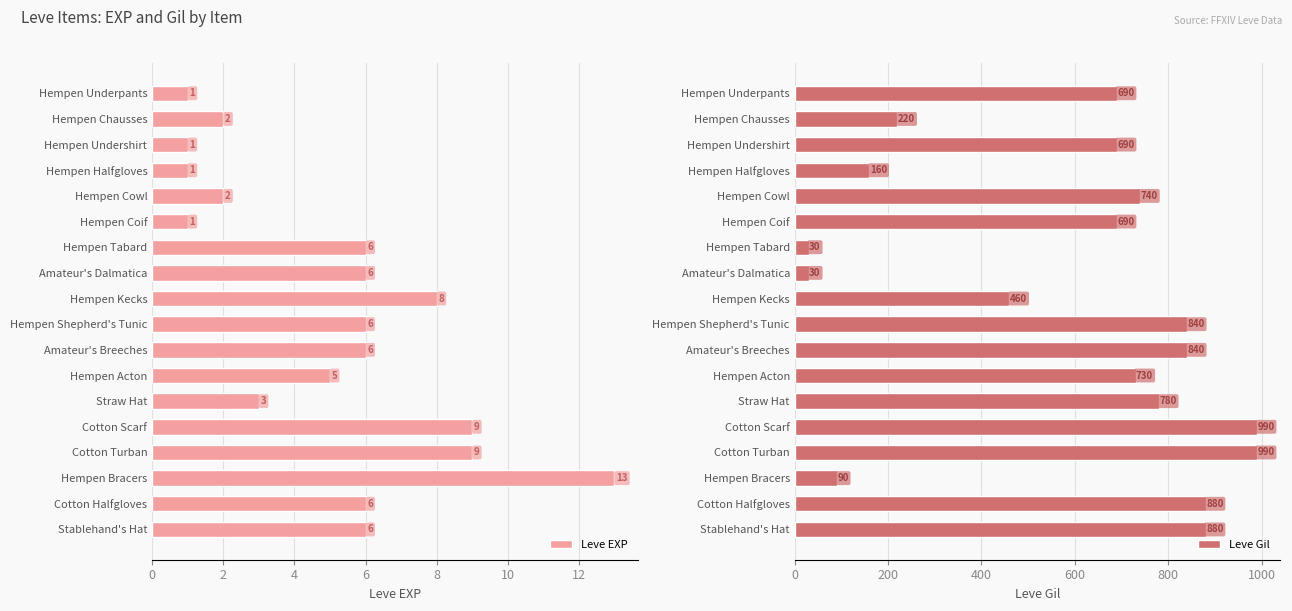

What is the difference between the maximum and minimum values in the Leve EXP series?

12